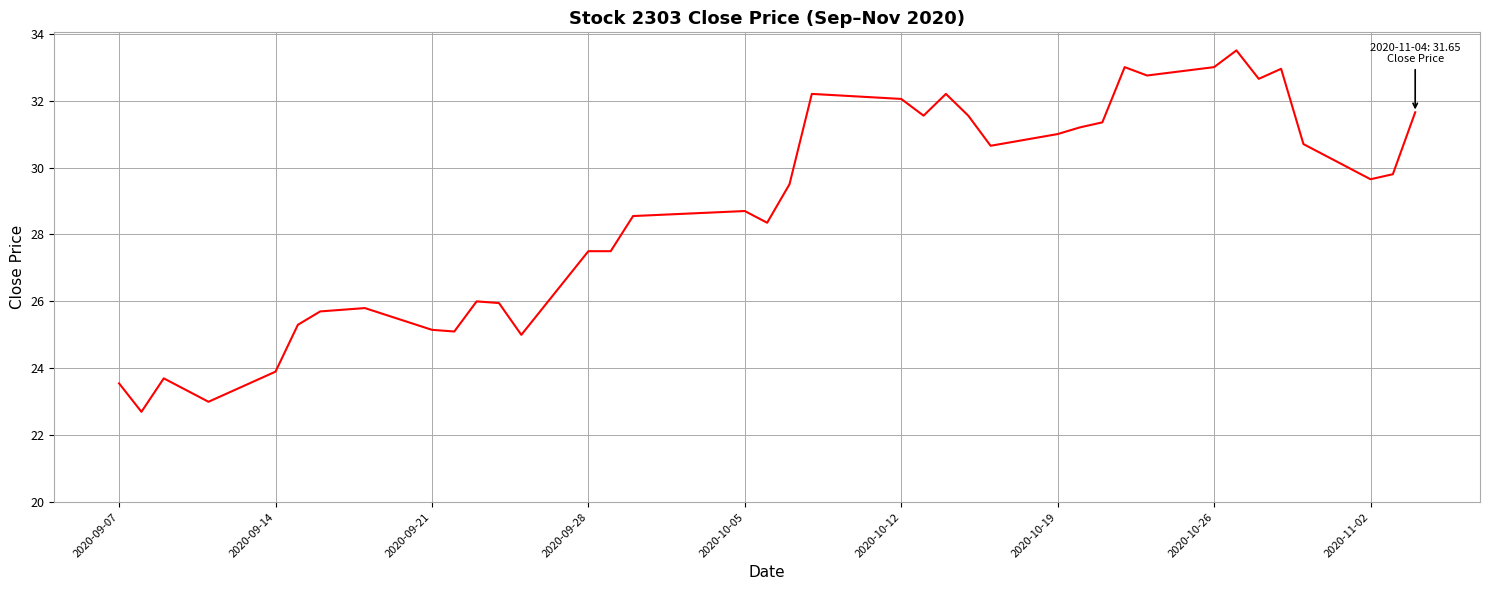

What is the smallest value displayed?

22.7